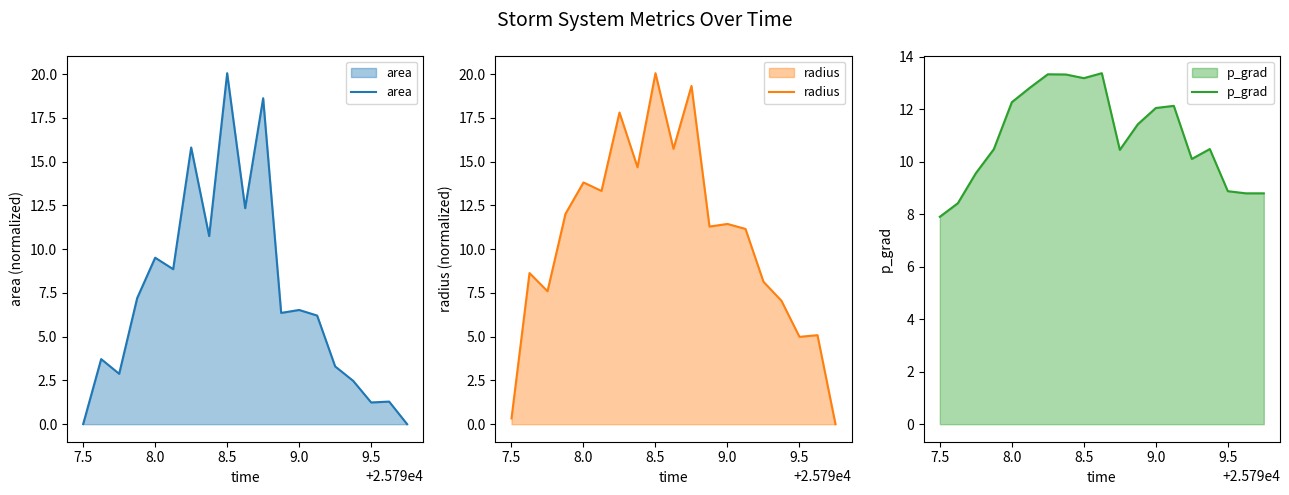

Which category has the lowest value in the p_grad series?

7.5